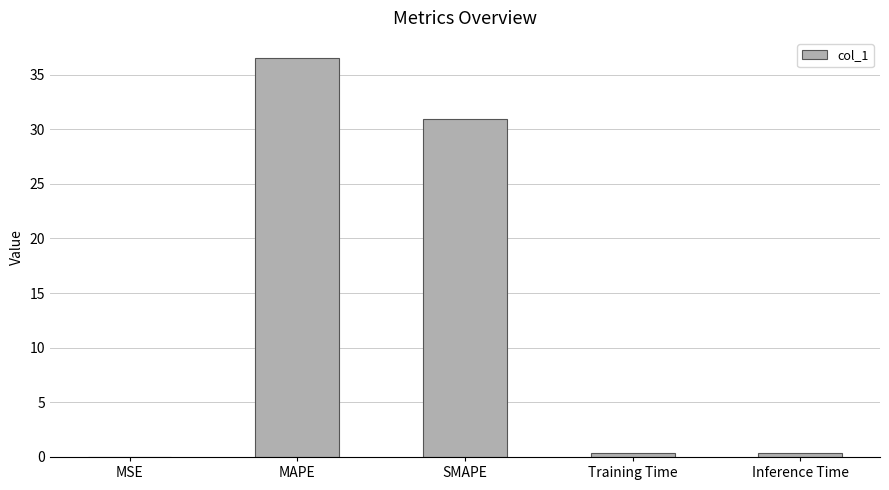

What value does the data have at MAPE?

36.5